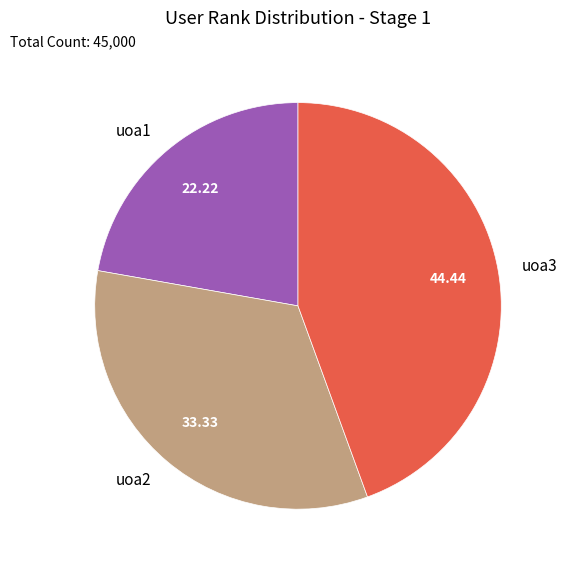

Count the number of slices in the pie.

3